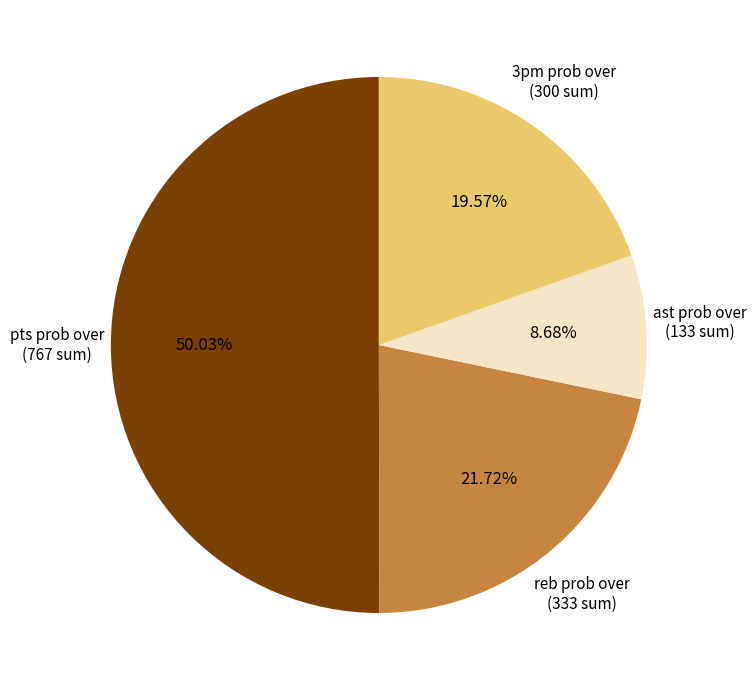

Count the number of slices in the pie.

4